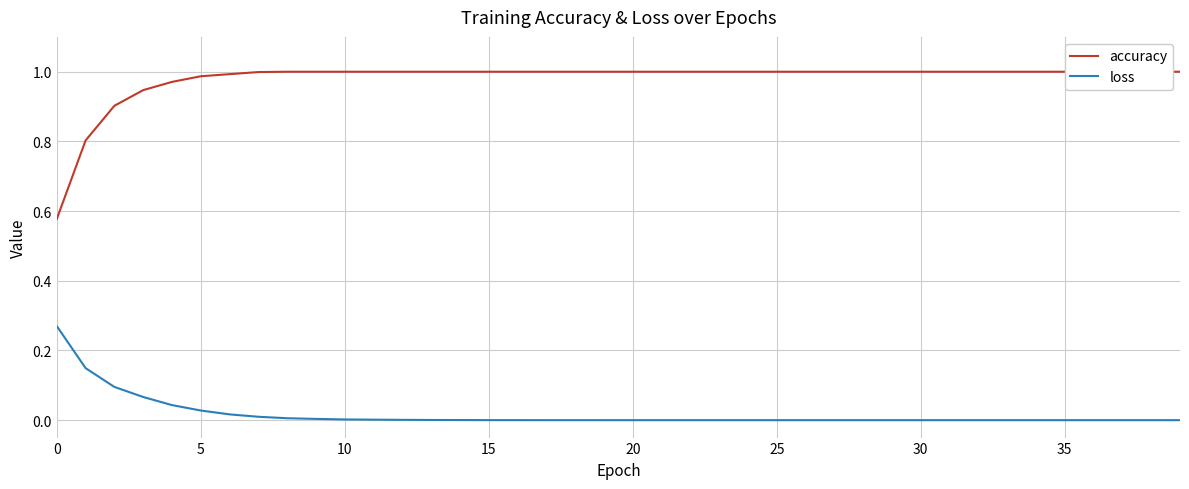

Reading left to right, extract all data points from this chart.

accuracy: 0.6	0.8	0.9	0.9	1.0	1.0	1.0	1.0	1.0	1.0	1.0	1.0	1.0	1.0	1.0	1.0	1.0	1.0	1.0	1.0	1.0	1.0	1.0	1.0	1.0	1.0	1.0	1.0	1.0	1.0	1.0	1.0	1.0	1.0	1.0	1.0	1.0	1.0	1.0	1.0
loss: 0.3	0.1	0.1	0.1	0.0	0.0	0.0	0.0	0.0	0.0	0.0	0.0	0.0	0.0	0.0	0.0	0.0	0.0	0.0	0.0	0.0	0.0	0.0	0.0	0.0	0.0	0.0	0.0	0.0	0.0	0.0	0.0	0.0	0.0	0.0	0.0	0.0	0.0	0.0	0.0